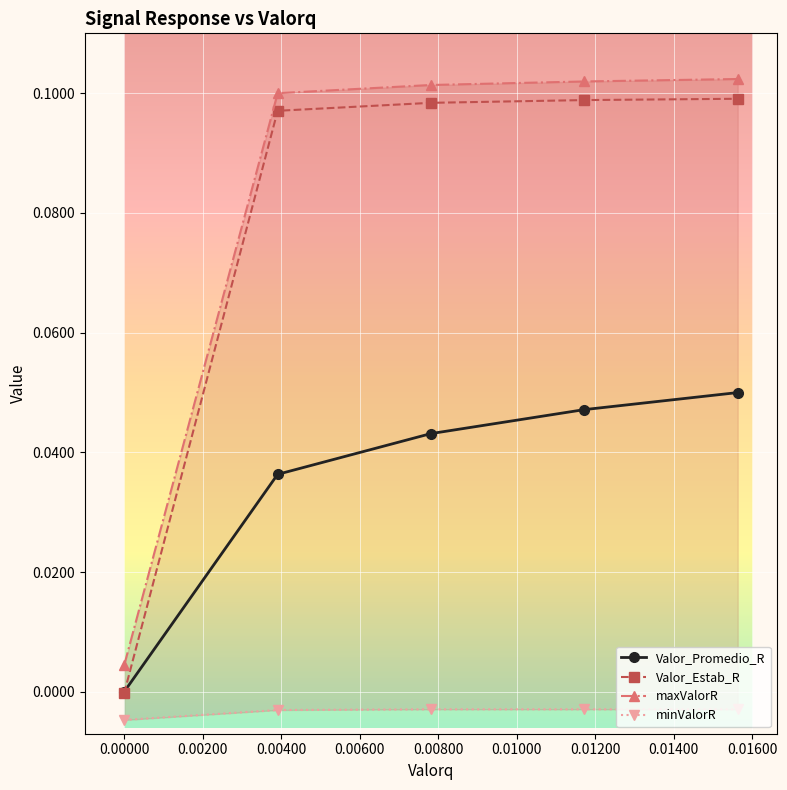

Between which two adjacent categories do Valor_Promedio_R and Valor_Estab_R first intersect?

0 and 0.00391